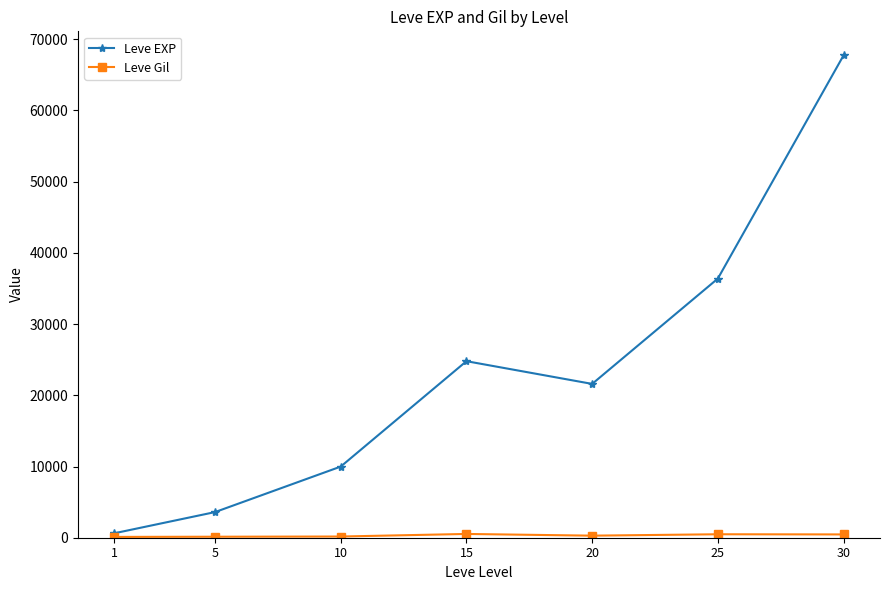

Which series has the widest spread of values?

Leve EXP